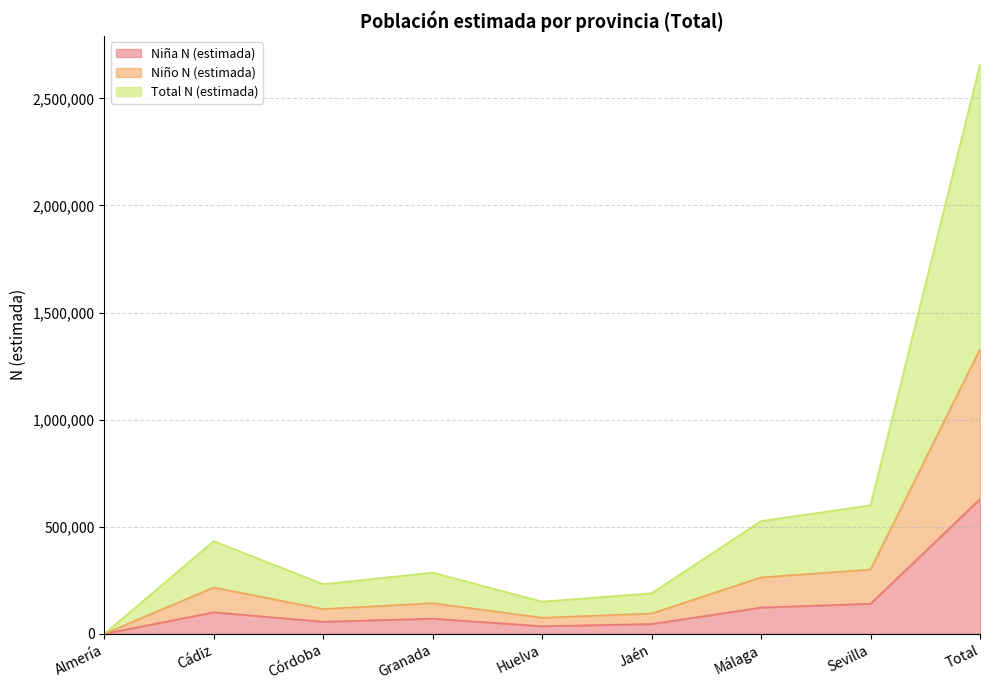

Is it true that Niña N (estimada) equals 56558 at Córdoba?

True